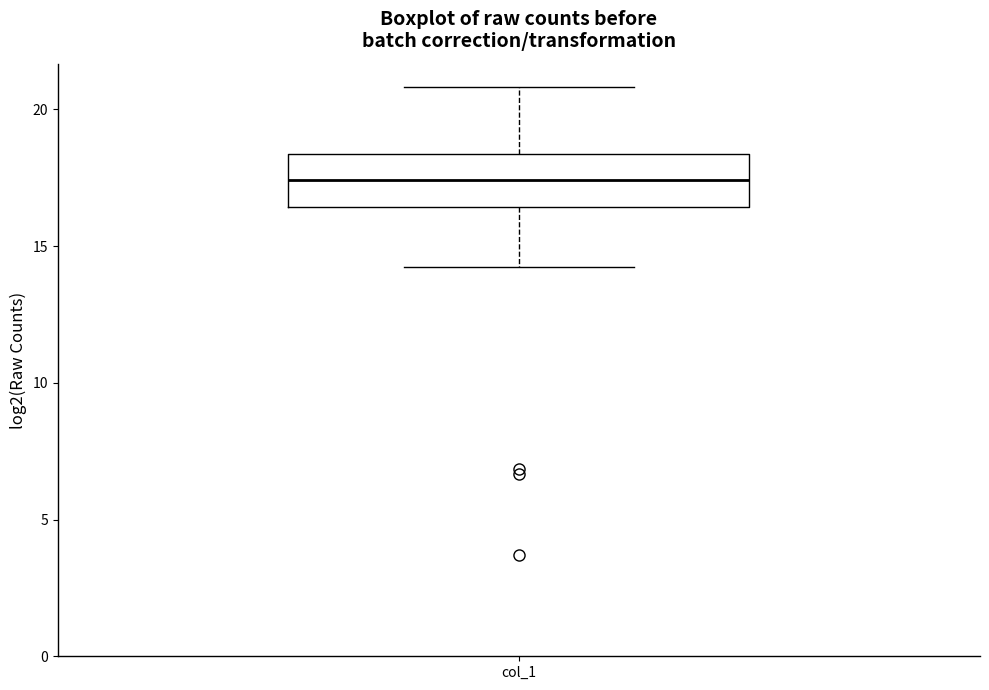

Where is the lower edge of the box for col_1 on the y-axis? The values are not printed on the chart, so give them approximately, as read against the axis.

16.5